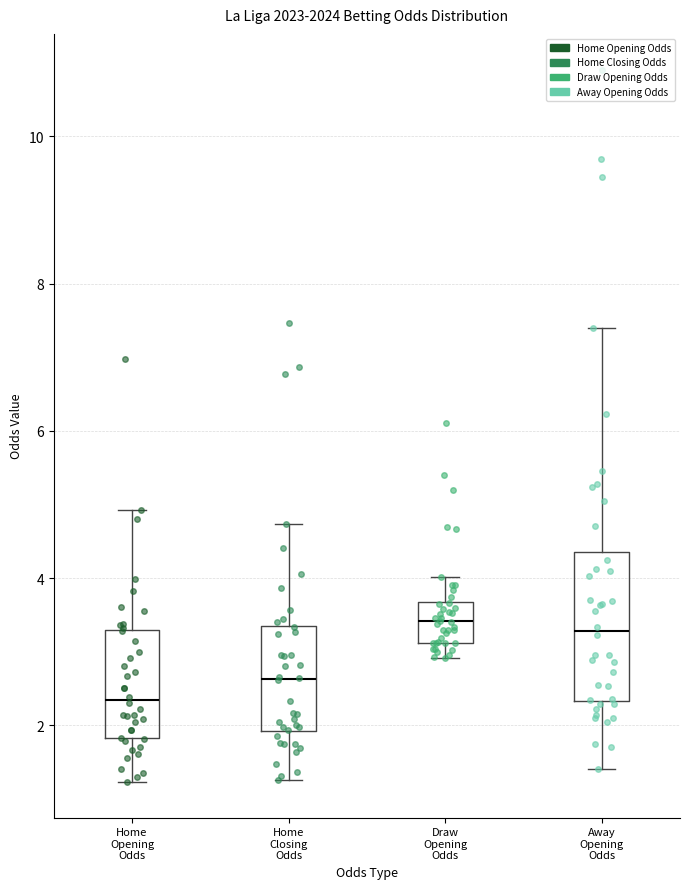

Reading left to right, transcribe this box plot: for each box, give where its median line is, the range the box spans, and where its two whiskers end, as read against the y-axis. The values are not printed on the chart, so give them approximately, as read against the axis.

Home Opening Odds: median 2.4, box 1.8 to 3.2, whiskers 1.2 to 5.0
Home Closing Odds: median 2.6, box 2.0 to 3.4, whiskers 1.2 to 4.8
Draw Opening Odds: median 3.4, box 3.2 to 3.6, whiskers 3.0 to 4.0
Away Opening Odds: median 3.2, box 2.4 to 4.4, whiskers 1.4 to 7.4